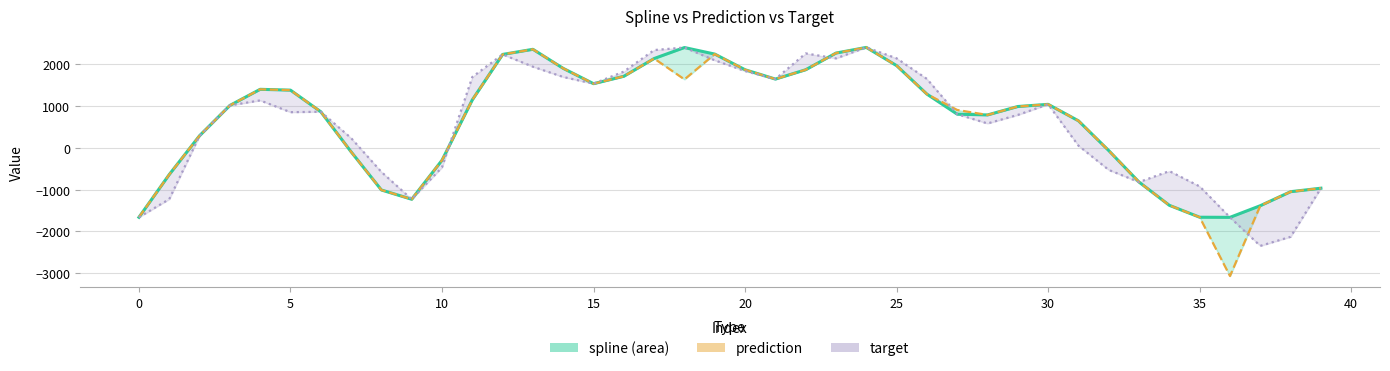

Is it true that prediction equals 1965.2 at 25?

True